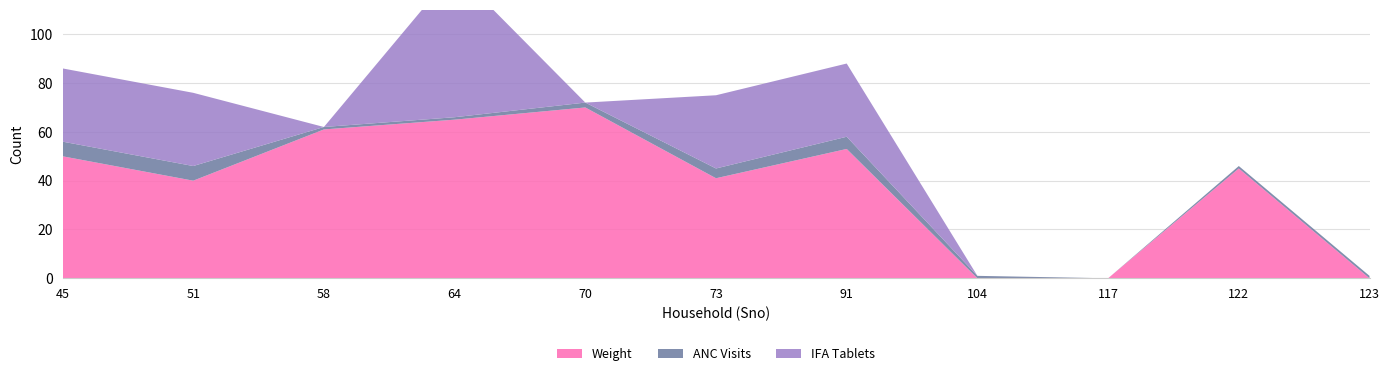

Reading right to left, list all the values displayed in this chart.

Weight: 0	45	0	0	53	41	70	65	61	40	50
ANC Visits: 1	1	0	1	5	4	2	1	1	6	6
IFA Tablets: 0	0	0	0	30	30	0	60	0	30	30